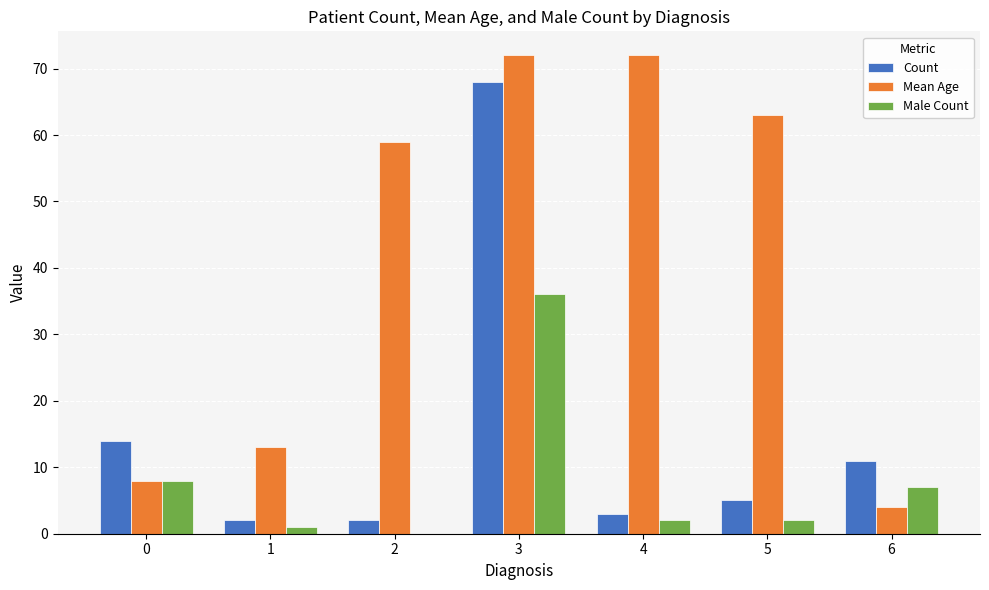

What is the maximum value for Count?

68